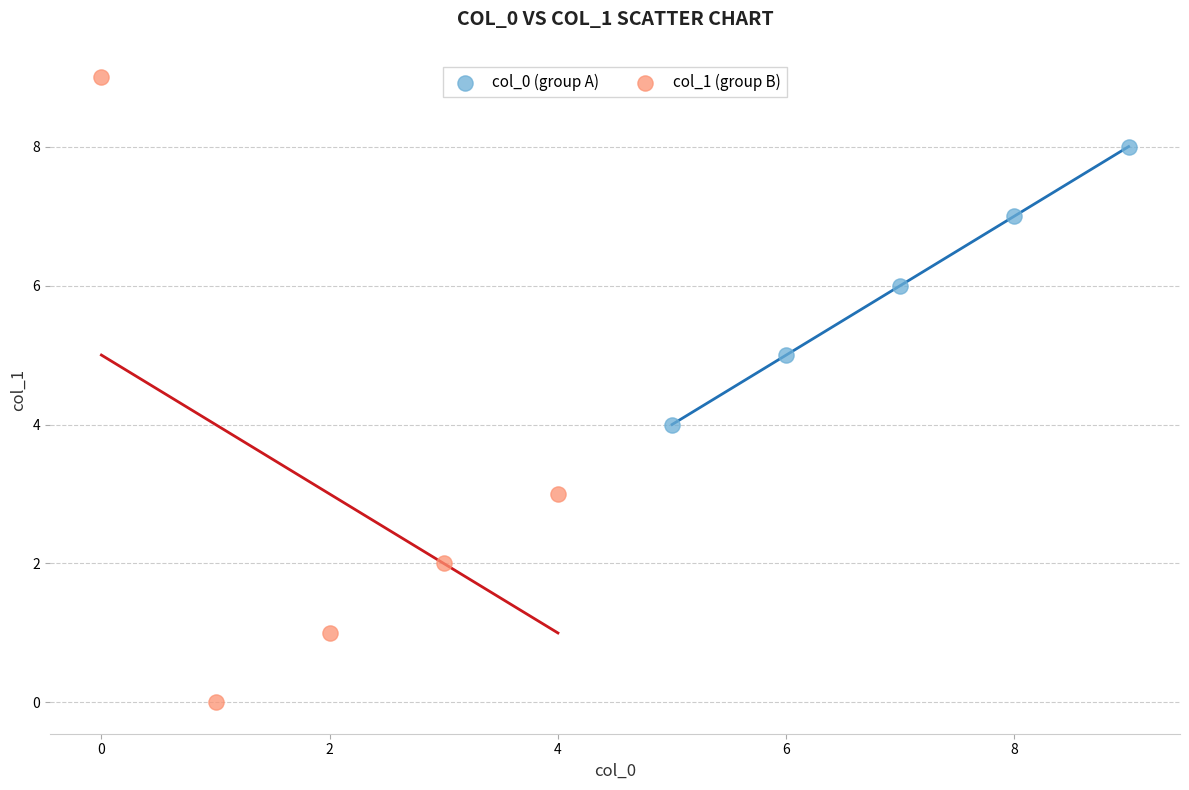

Which series has the widest spread of Y values?

col_1 (group B)